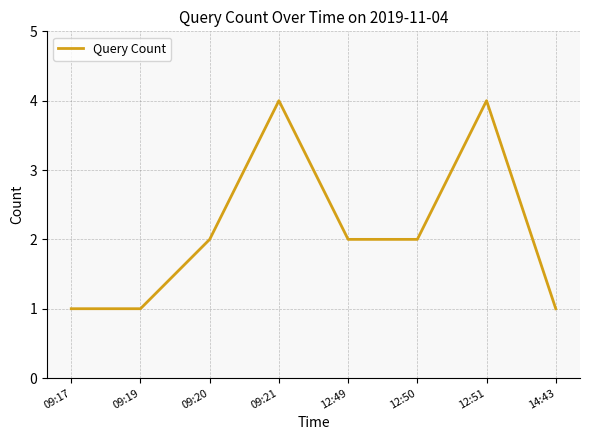

True or false: the data shows 1 at 09:20.

False